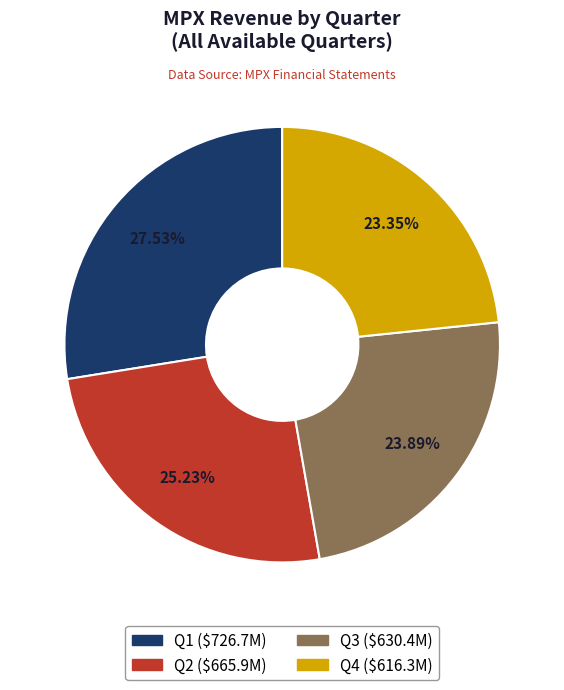

Which has a higher value, Q4 or Q2?

Q2